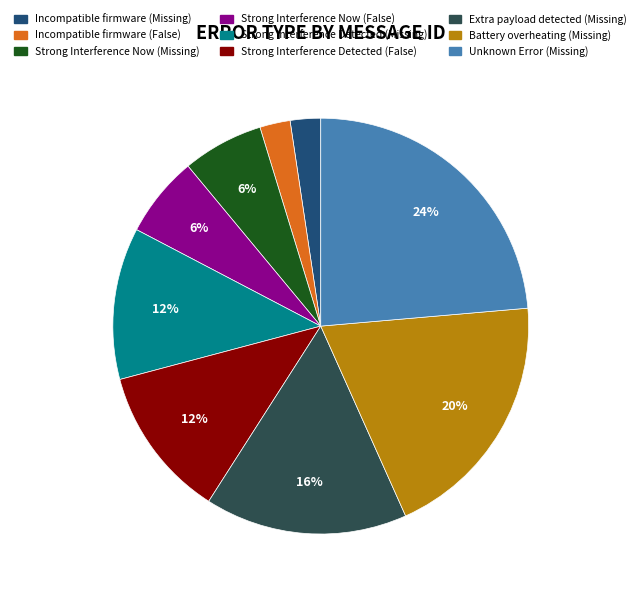

Which has a higher value, Incompatible firmware (Missing) or Unknown Error (Missing)?

Unknown Error (Missing)